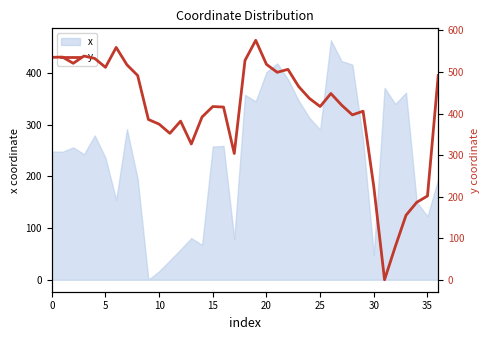

What is the change in value from 22 to 31?

-506.4